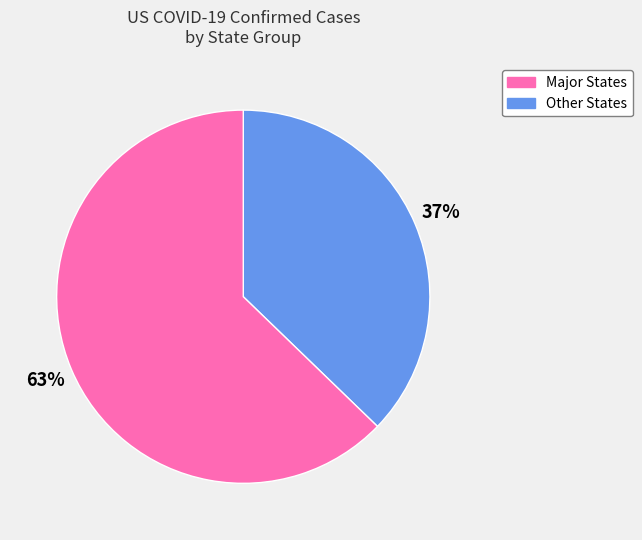

Is there a majority slice in this chart?

Yes